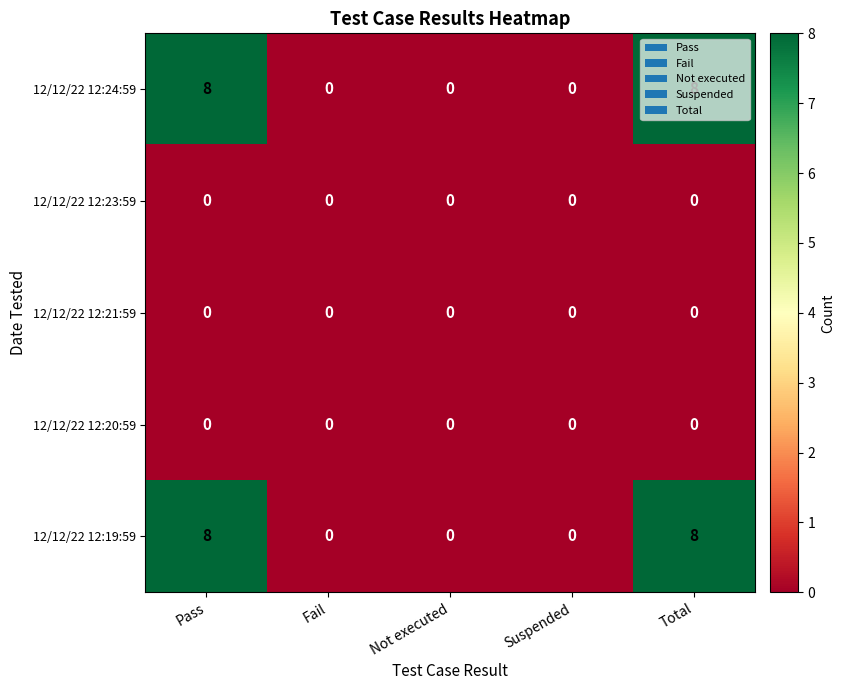

How many data points does each series have?

5